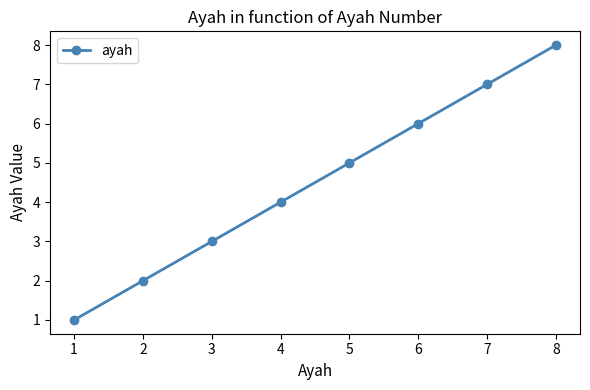

Which label corresponds to the largest value in the chart?

8